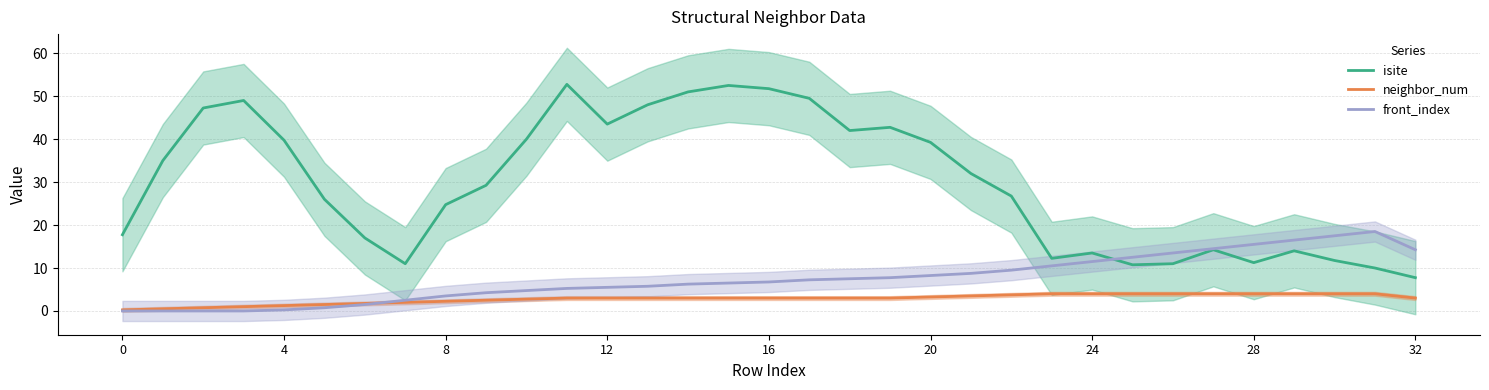

True or false: isite and neighbor_num intersect in this chart.

False